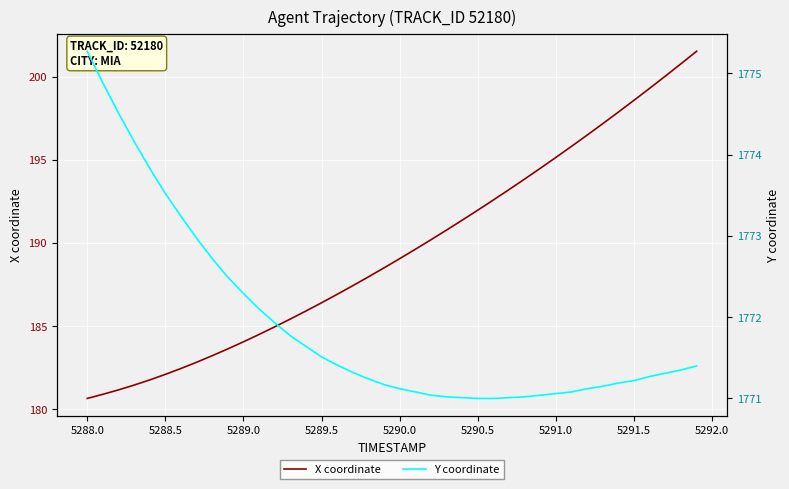

Rank the series by their average value, from lowest to highest.

X coordinate, Y coordinate